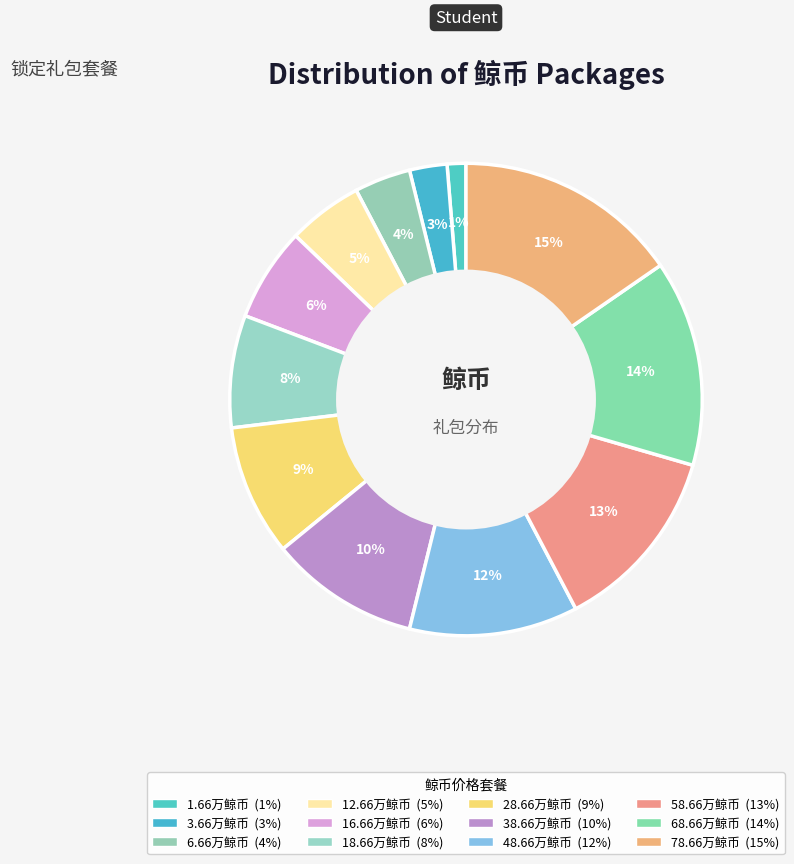

How many slices are in this pie chart?

12